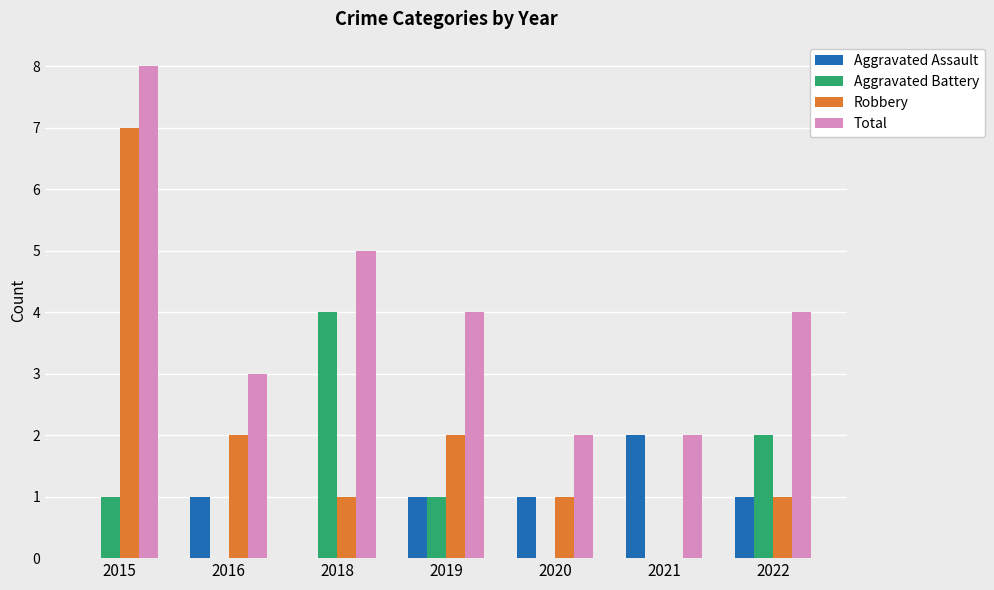

What is the approximate value of Aggravated Assault at 2020?

1